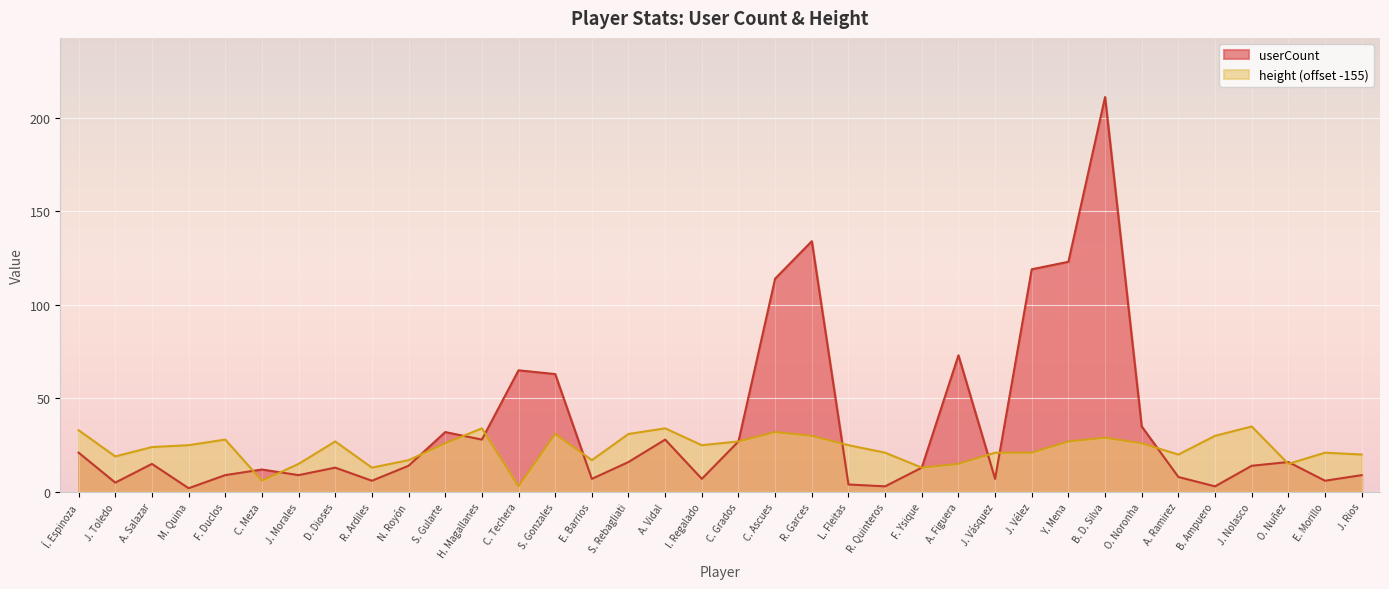

Which has a higher value, O. Noronha or D. Dioses?

O. Noronha